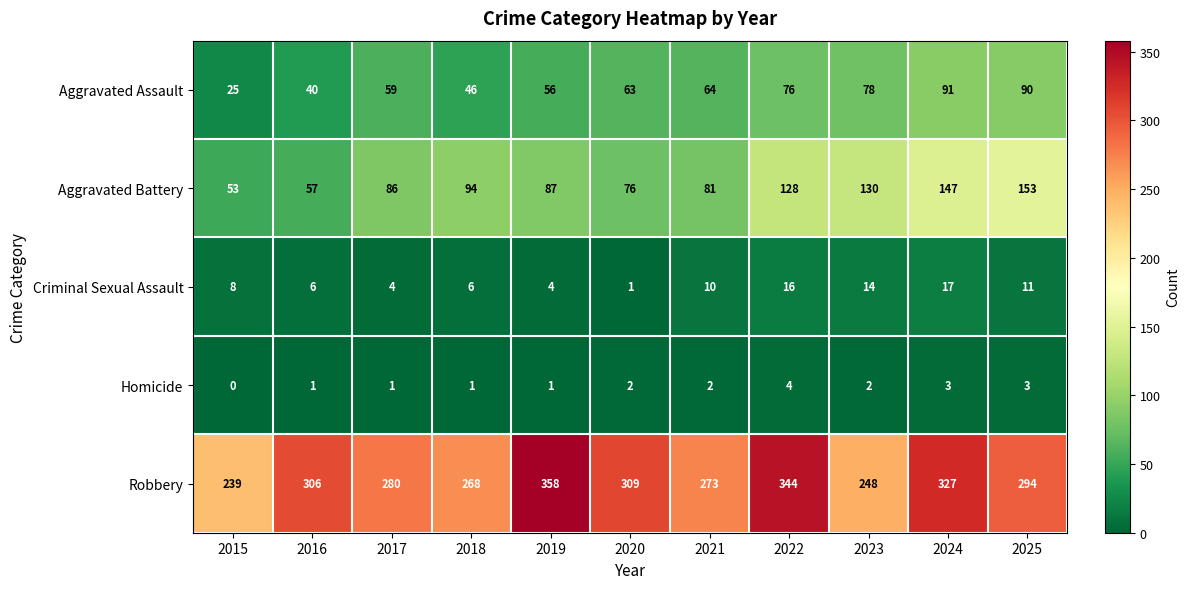

How many Homicide values are between 1 and 3?

9